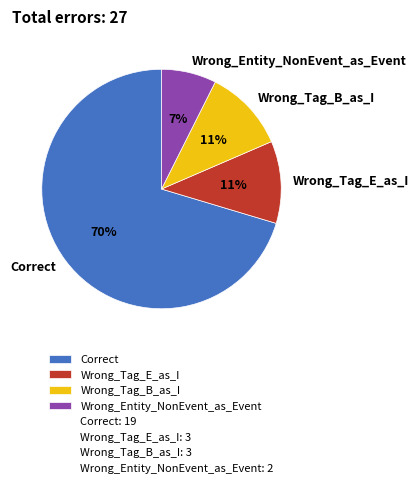

To the nearest percent, what portion does Wrong_Tag_E_as_I represent?

11%